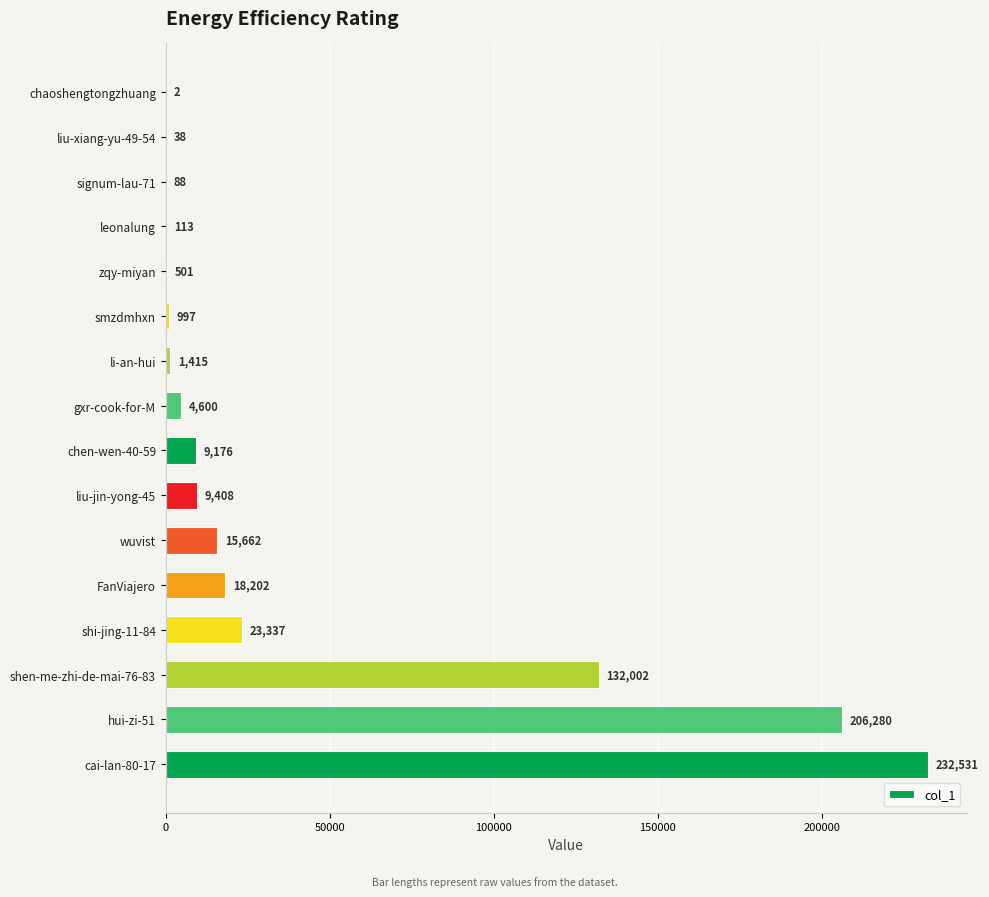

The chart shows a value of 18202 at FanViajero. True or false?

True